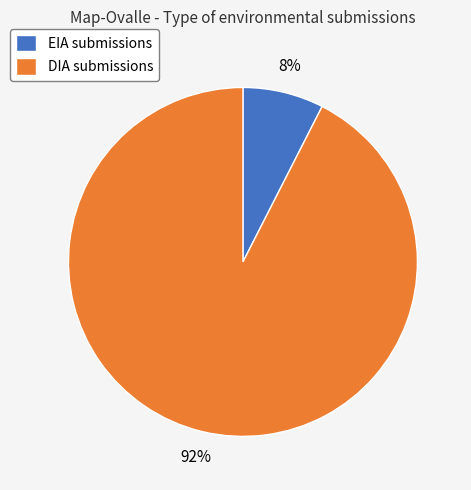

To the nearest percent, what is the combined percentage of EIA and DIA?

100%